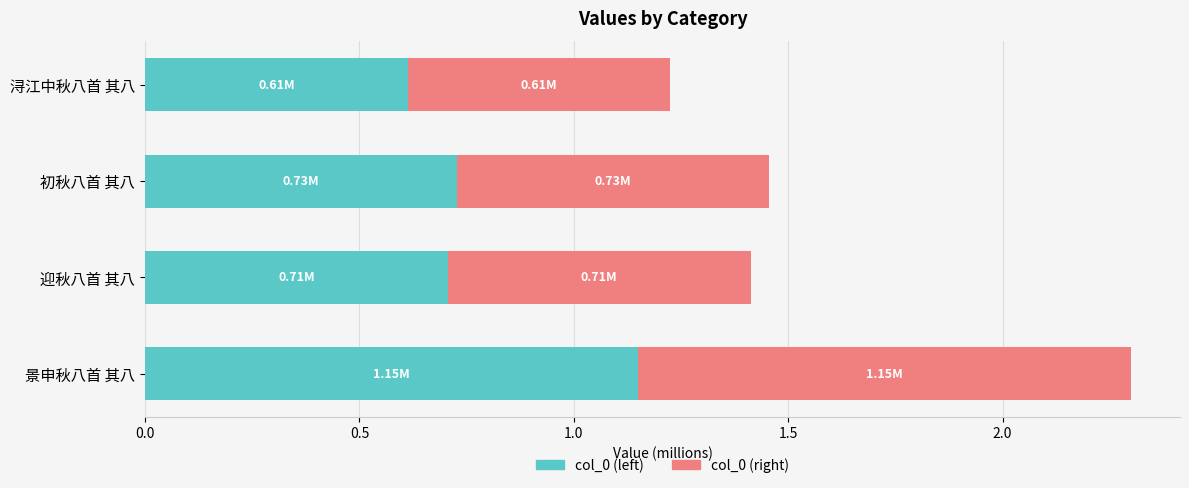

What is the sum of all col_0 (left) values?

3.2